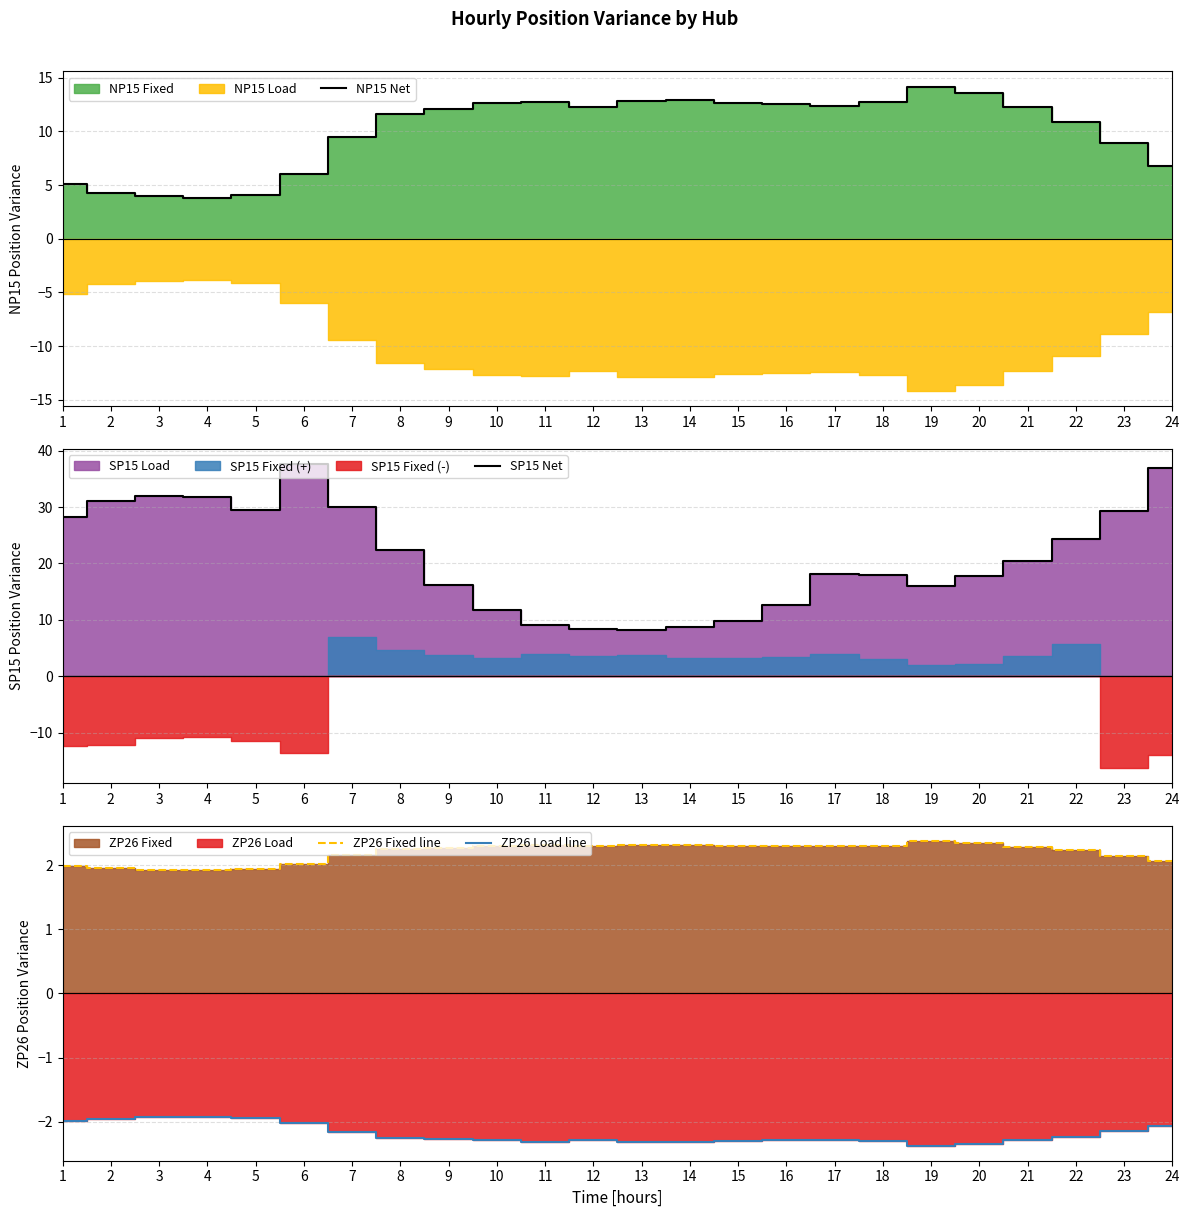

At how many categories does at least one series exceed 5?

24